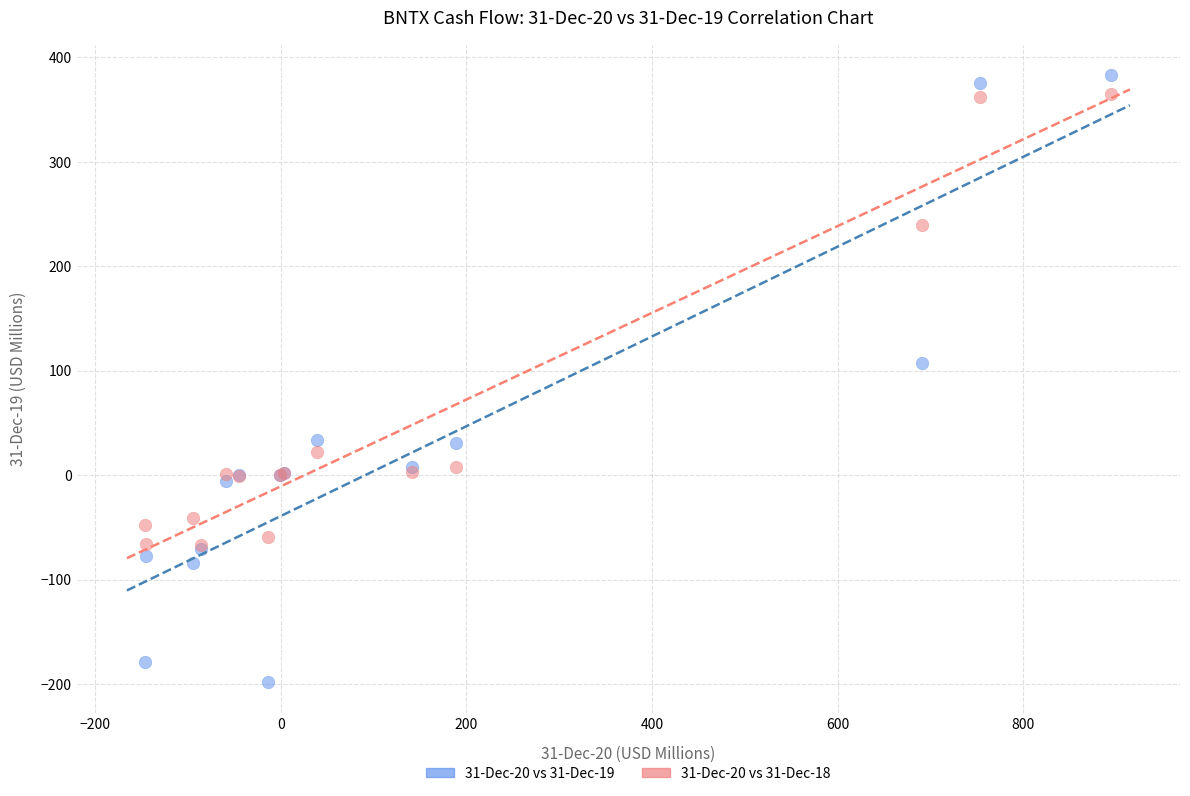

Across all series, what Y value is closest to 92?

107.7